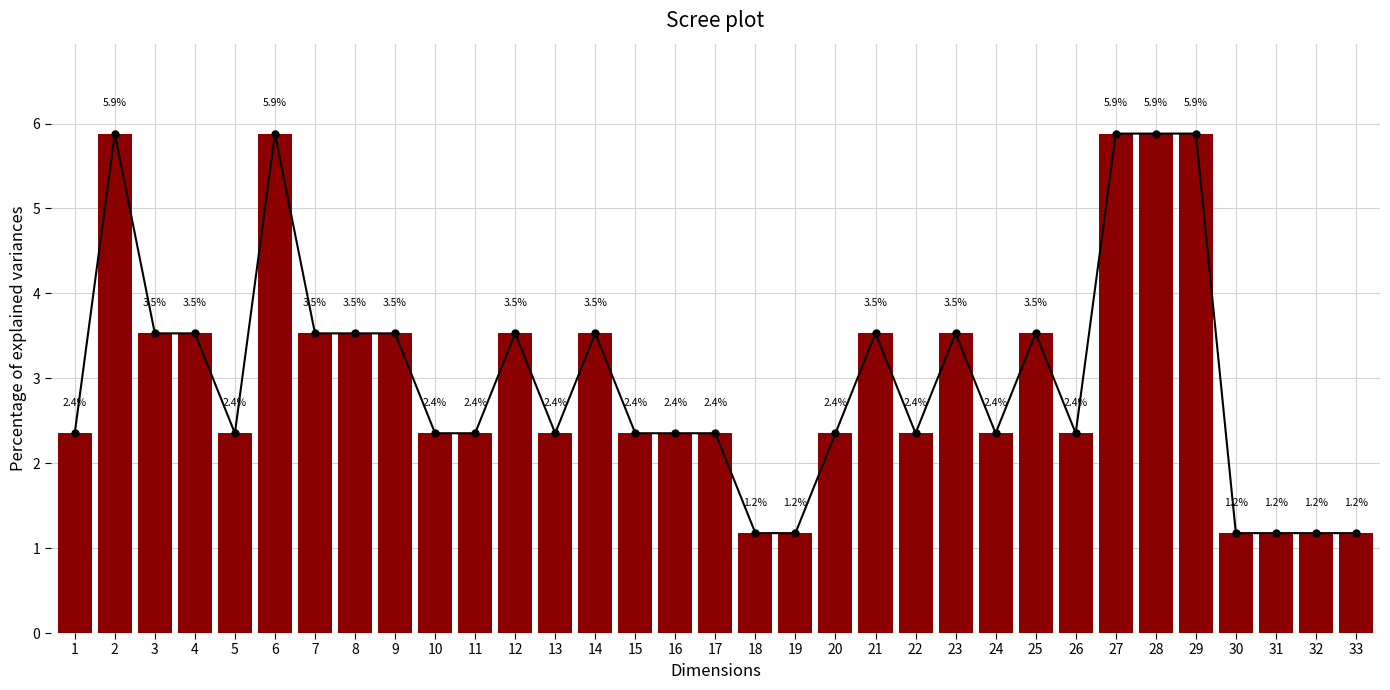

True or false: the data shows 1.2 at 32.

True